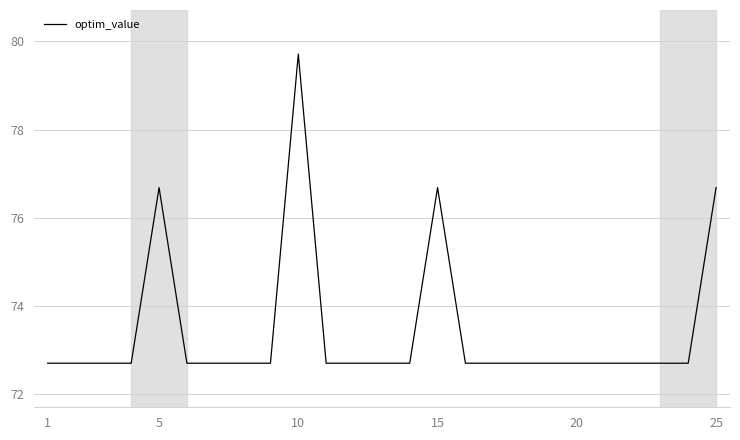

What is the difference between the maximum and minimum values?

7.0